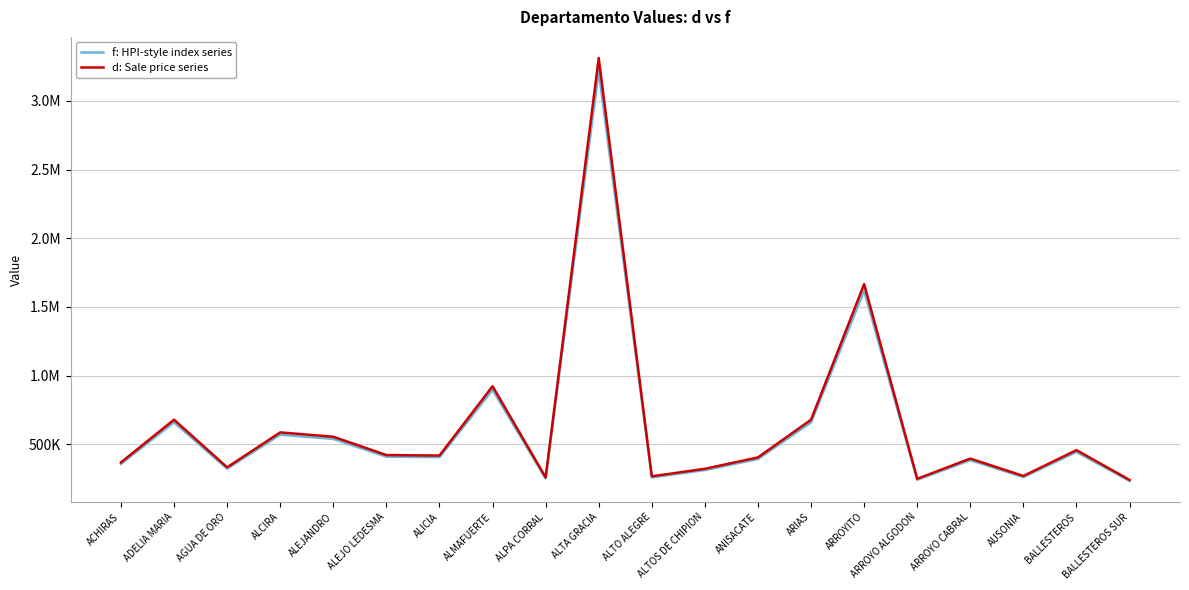

What are all the series names shown in the legend?

f: HPI-style index series, d: Sale price series